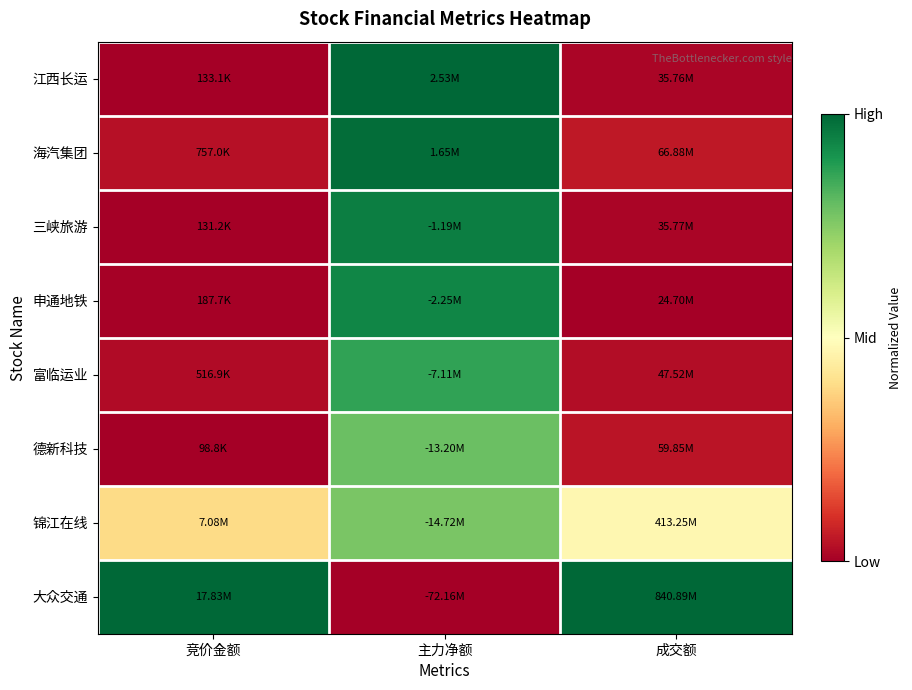

Which has a higher value, 主力净额 or 成交额?

主力净额